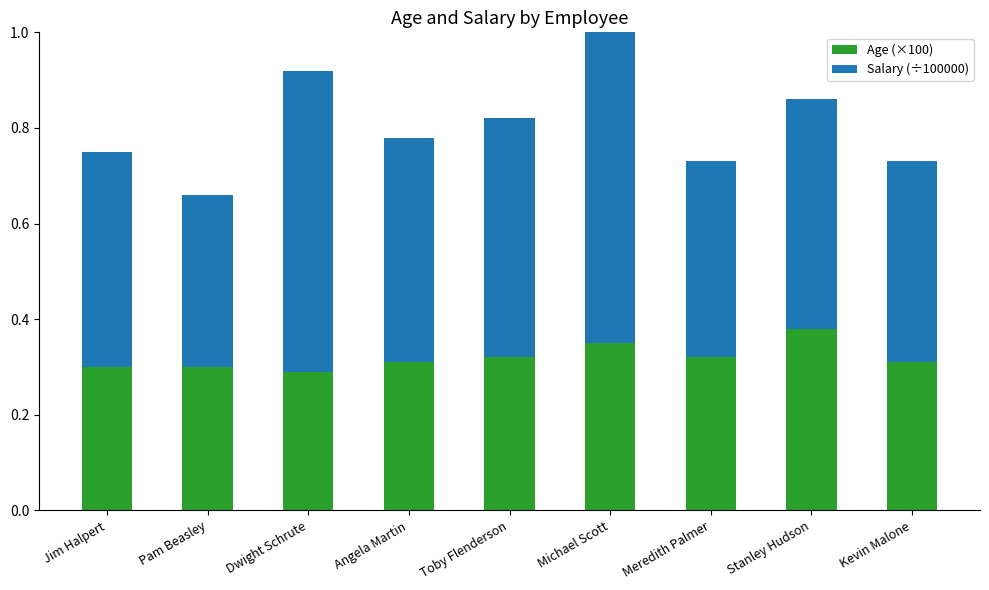

What is the total value across all series at Stanley Hudson?

0.9